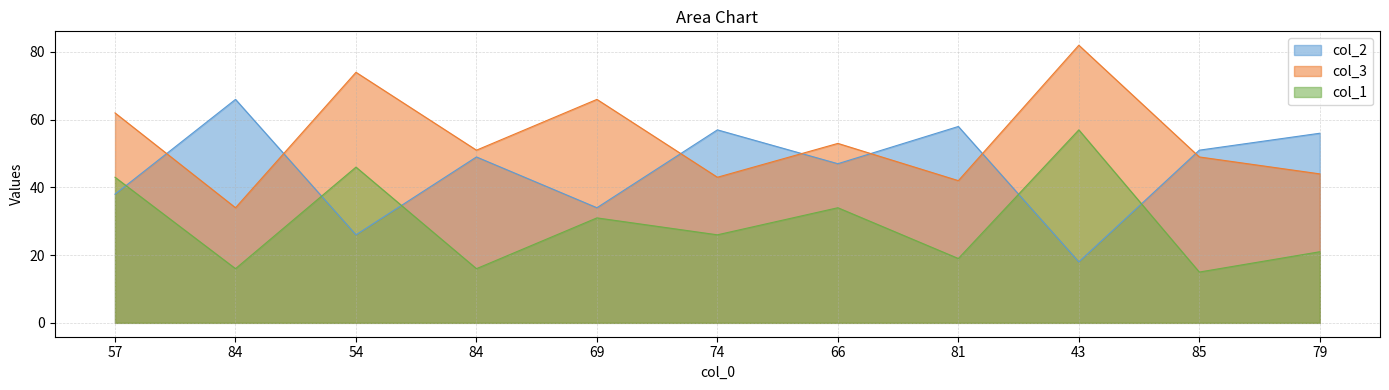

Reading left to right, transcribe all the data shown in this chart.

col_2: 57=38	84=66	54=26	84=49	69=34	74=57	66=47	81=58	43=18	85=51	79=56
col_3: 57=62	84=34	54=74	84=51	69=66	74=43	66=53	81=42	43=82	85=49	79=44
col_1: 57=43	84=16	54=46	84=16	69=31	74=26	66=34	81=19	43=57	85=15	79=21